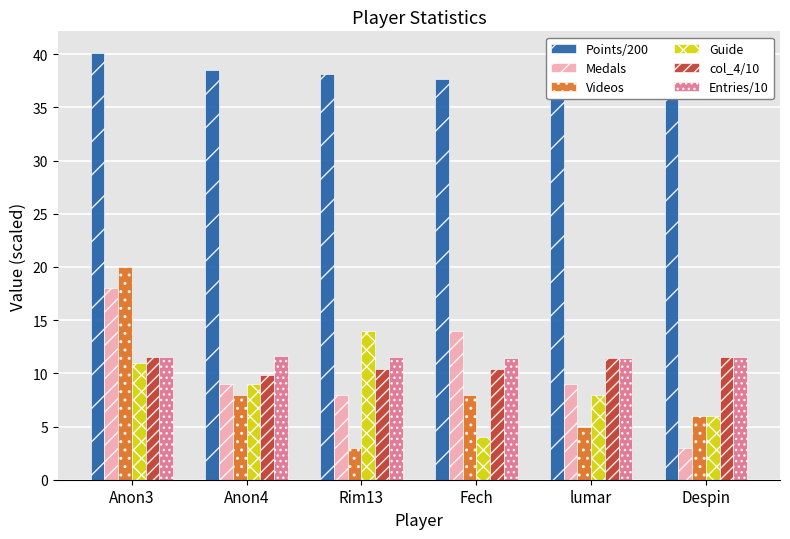

Which series has the largest total across all categories?

Points/200